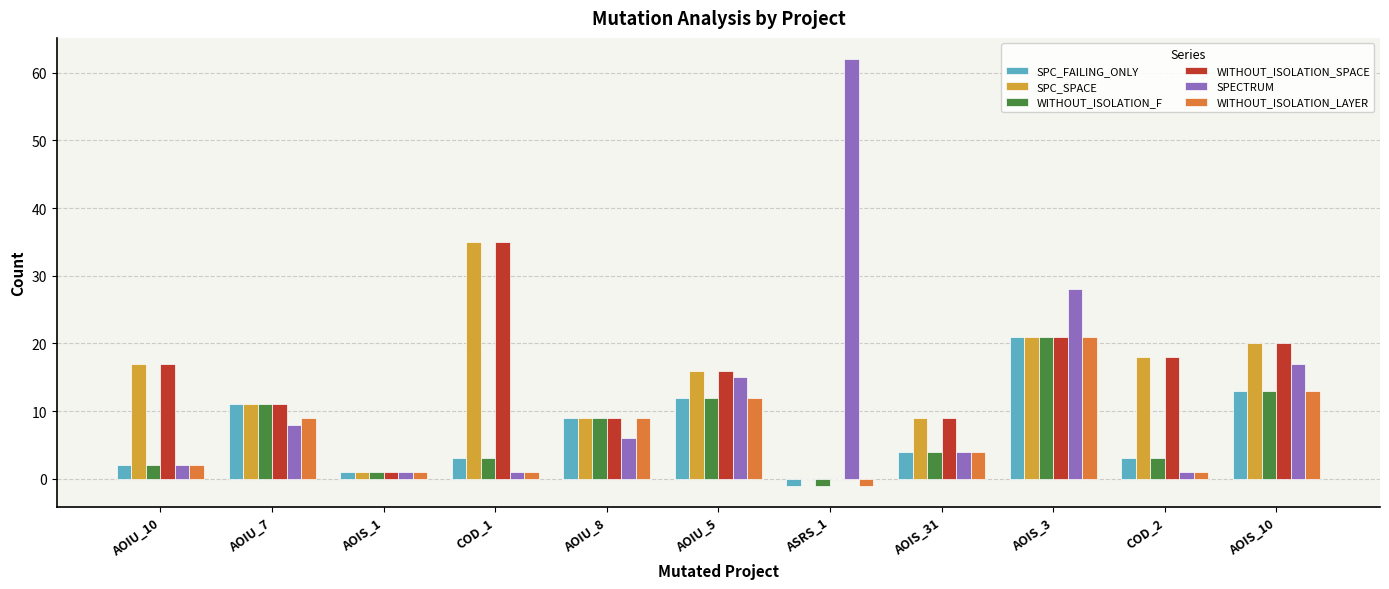

At which label does WITHOUT_ISOLATION_SPACE reach its peak?

COD_1